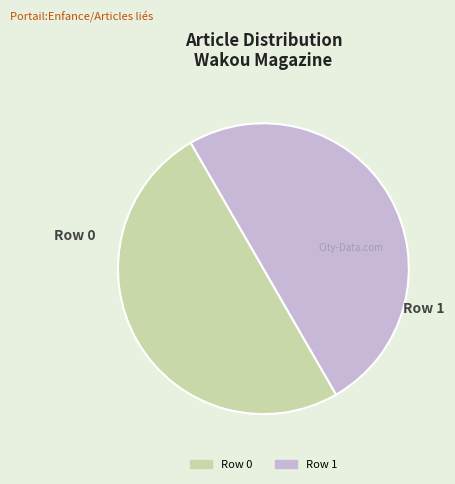

Approximately how many times larger is the value at Row 1 compared to Row 0?

1.0